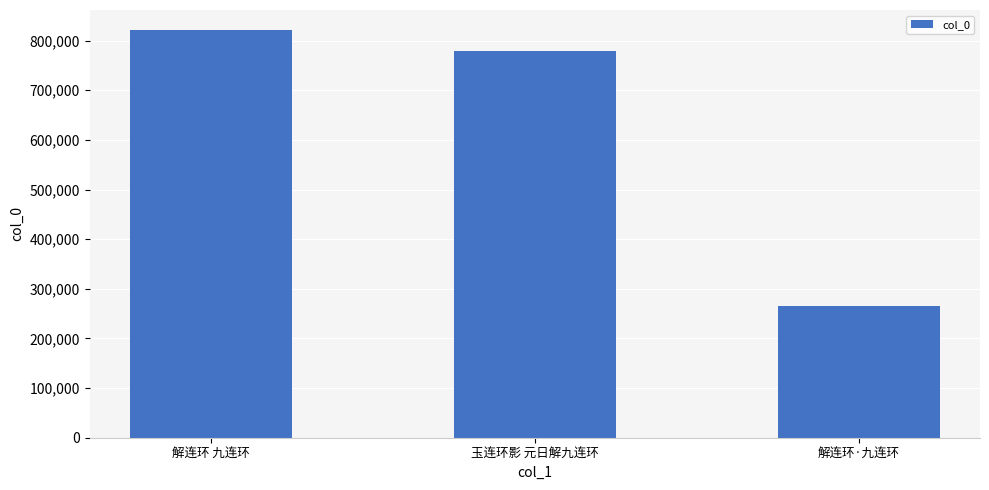

What position from the left is 玉连环影 元日解九连环?

2